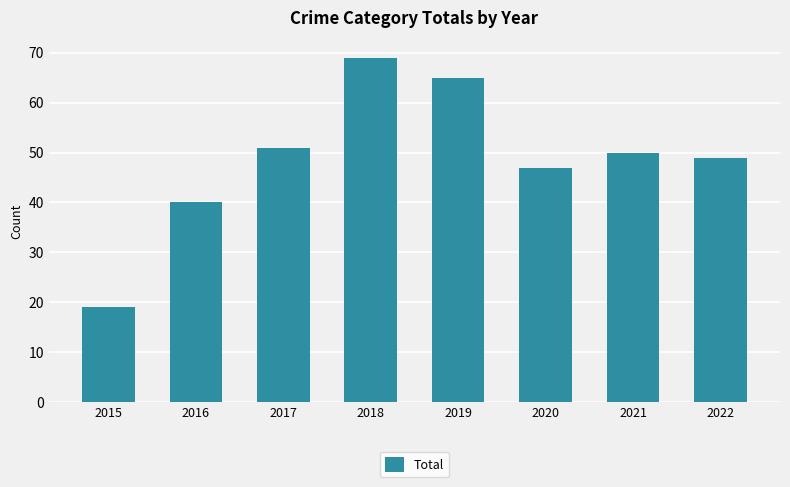

What is the value of the 5th bar from the left?

65